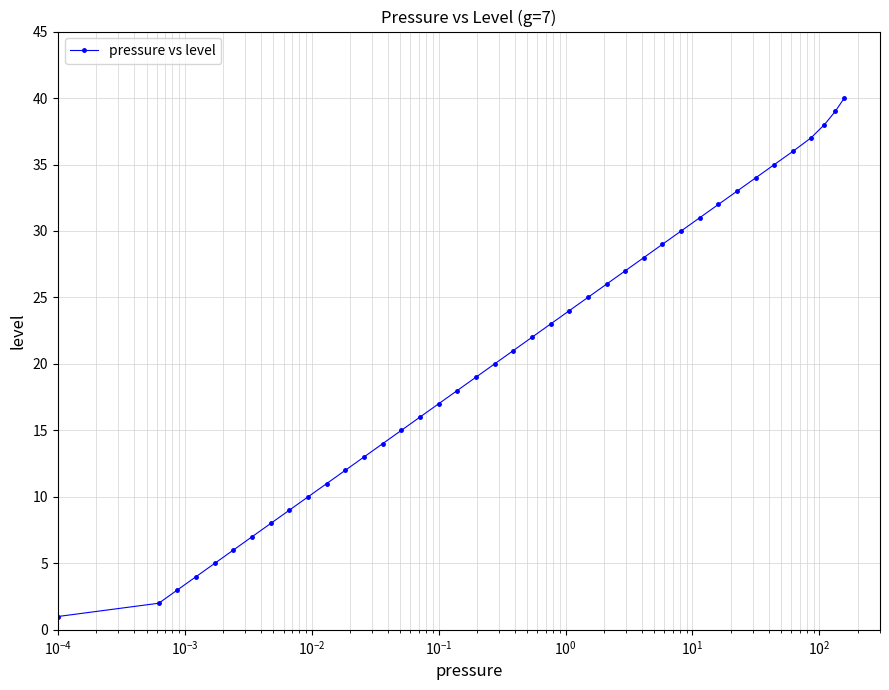

What is the difference between the maximum and second lowest values?

38